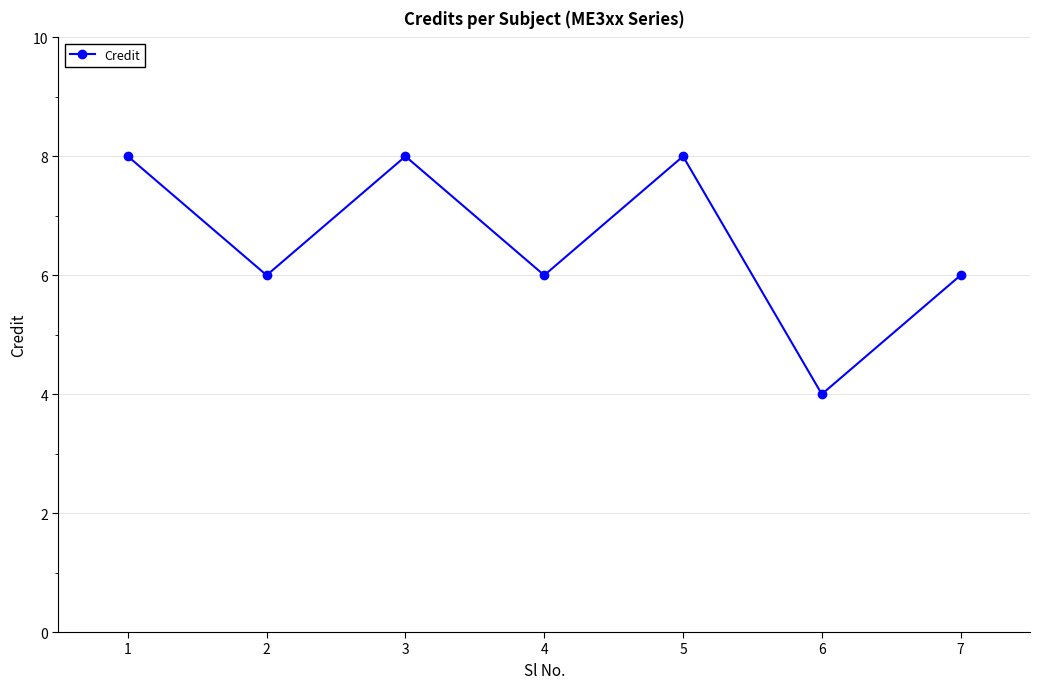

What is the value of the 6th point from the left?

4